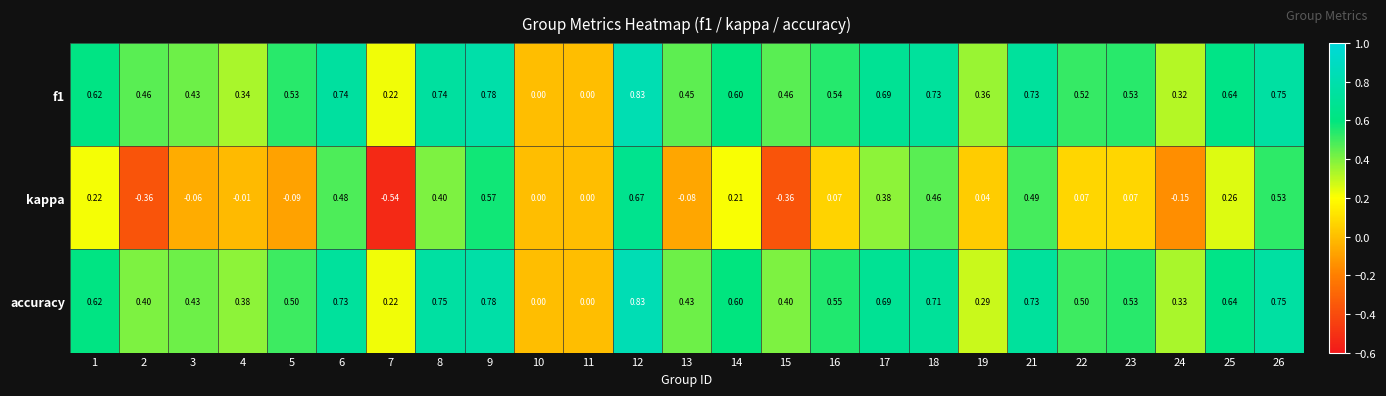

Which series changed the most between 4 and 15?

kappa